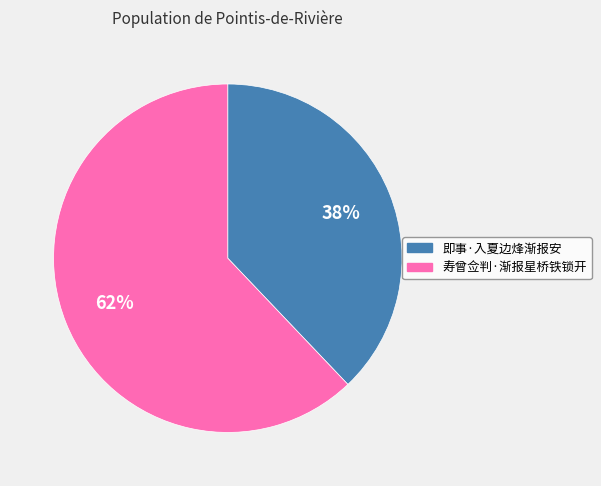

To the nearest percent, what portion does 寿曾佥判·渐报星桥铁锁开 represent?

62%